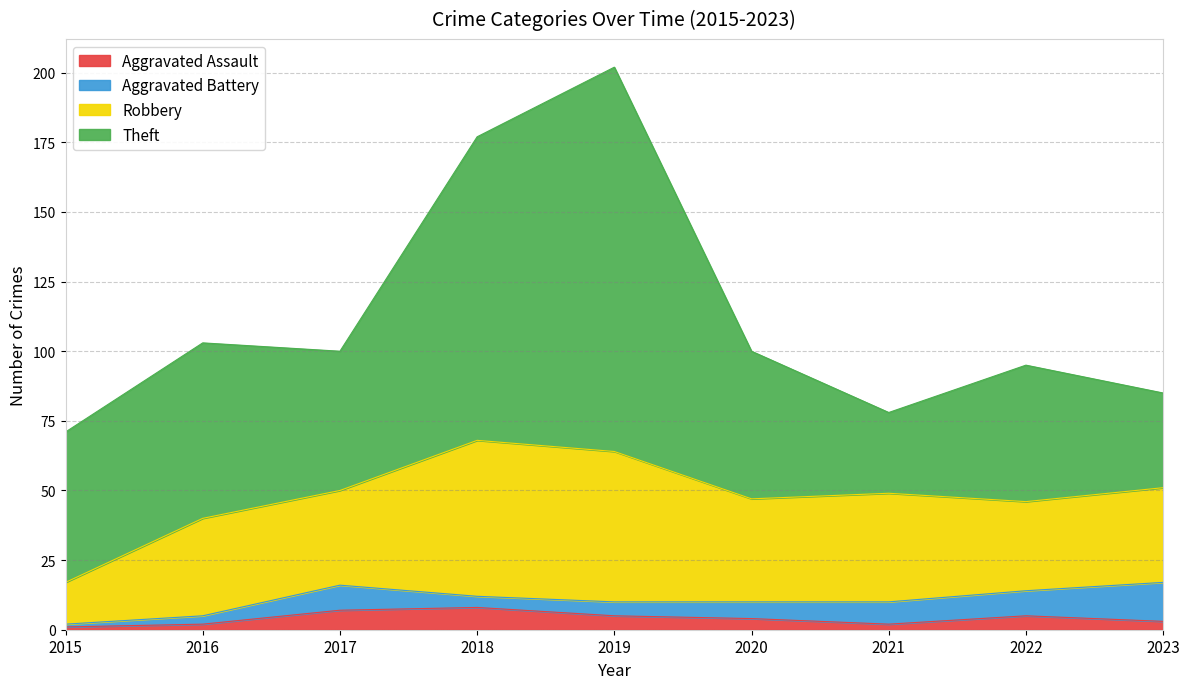

At how many categories does at least one series exceed 134?

1